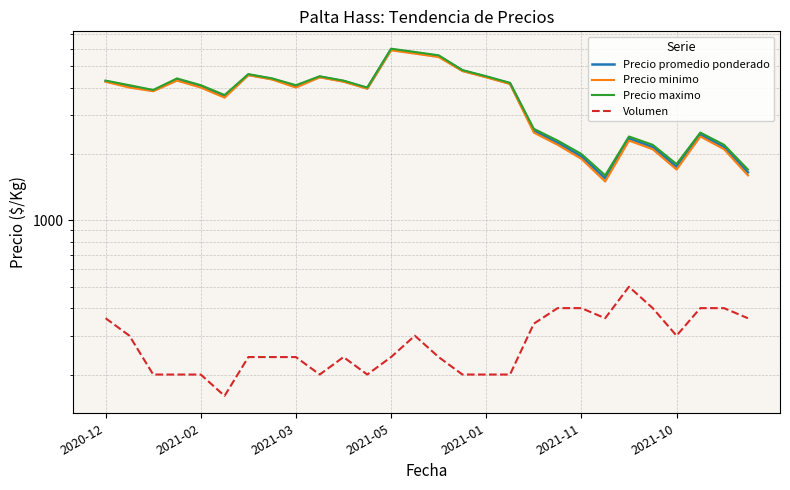

True or false: Precio minimo and Volumen cross at least once.

False